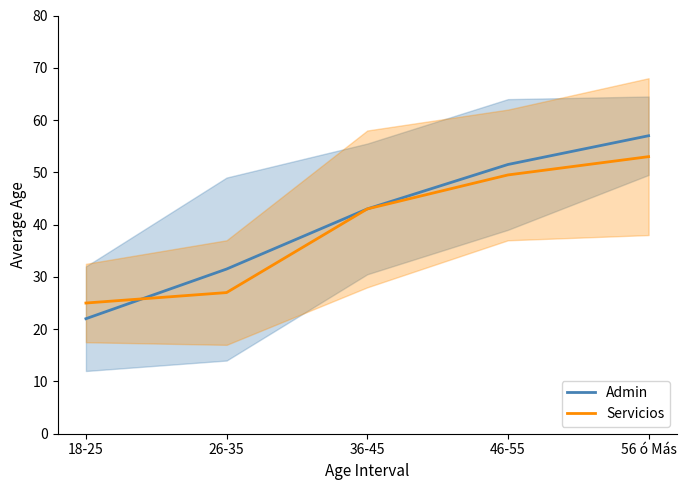

What is the label of the 3rd point from the left?

36-45